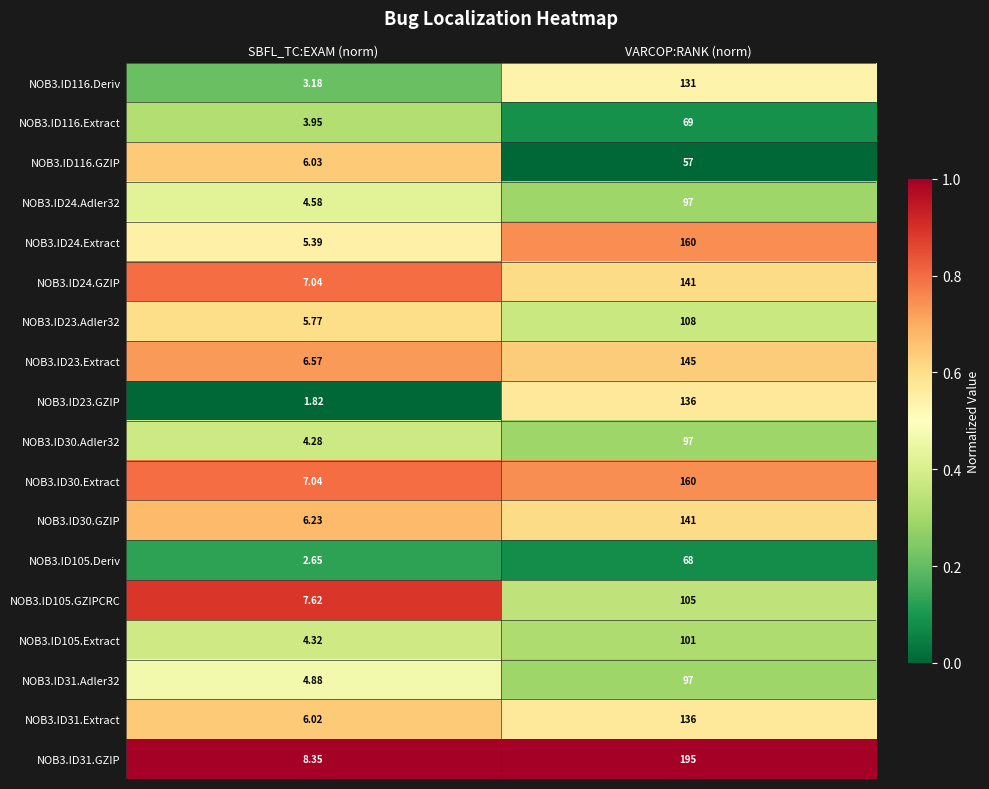

Is the value of NOB3.ID30.GZIP at SBFL_TC:EXAM (norm) greater than the value of NOB3.ID23.Extract at VARCOP:RANK (norm)?

No